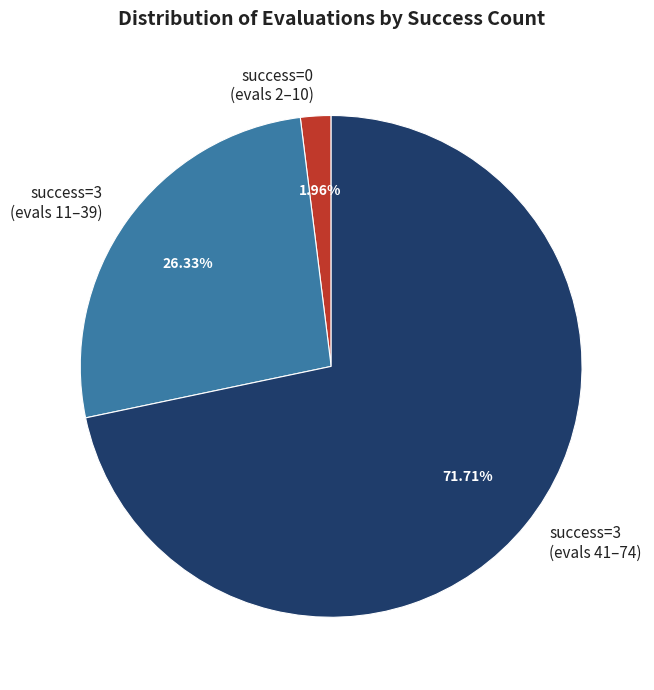

How many slices are in this pie chart?

3